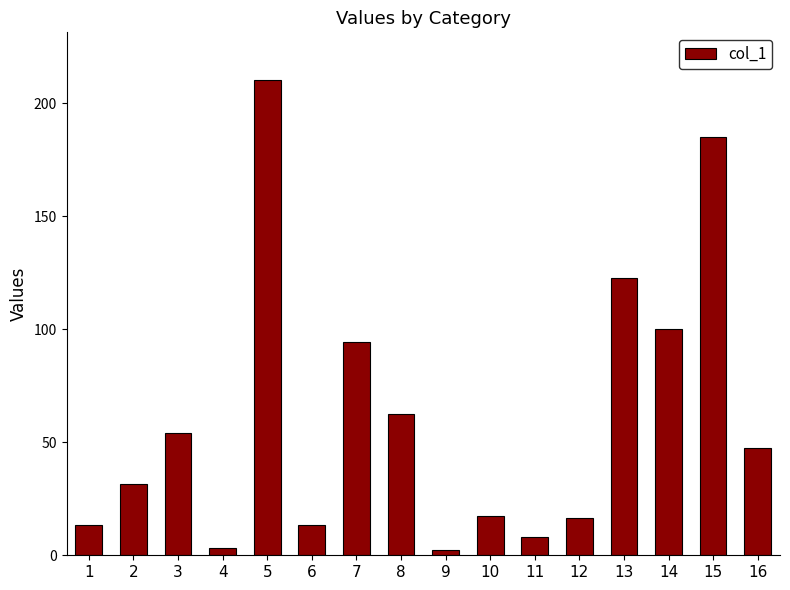

Is it true that the value at 16 is 47.3?

True